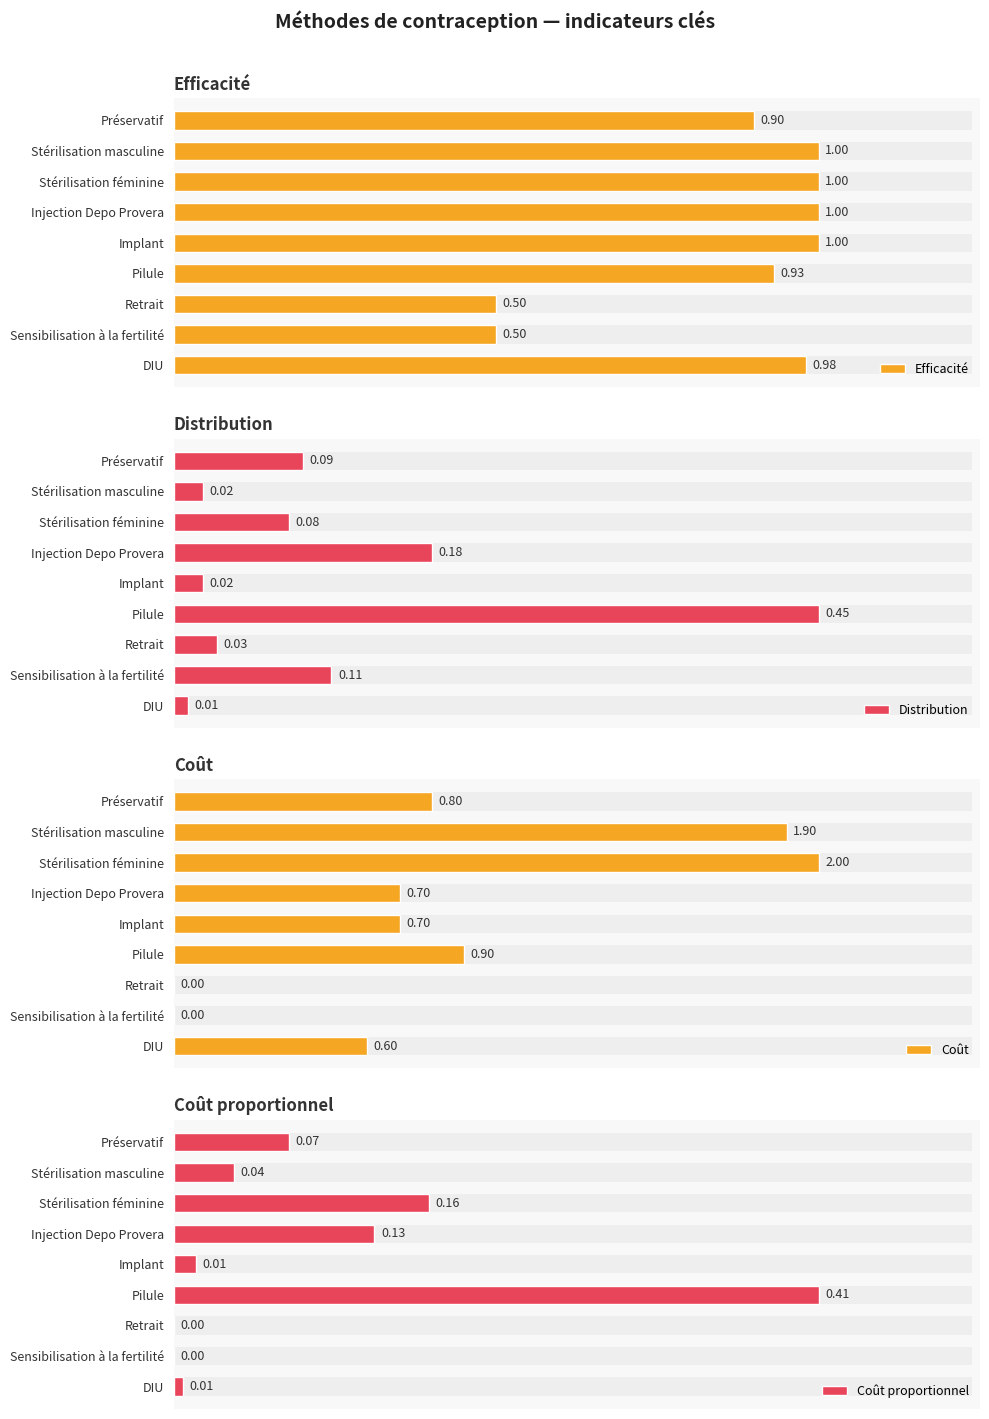

What is the average value of the Coût proportionnel series?

0.1